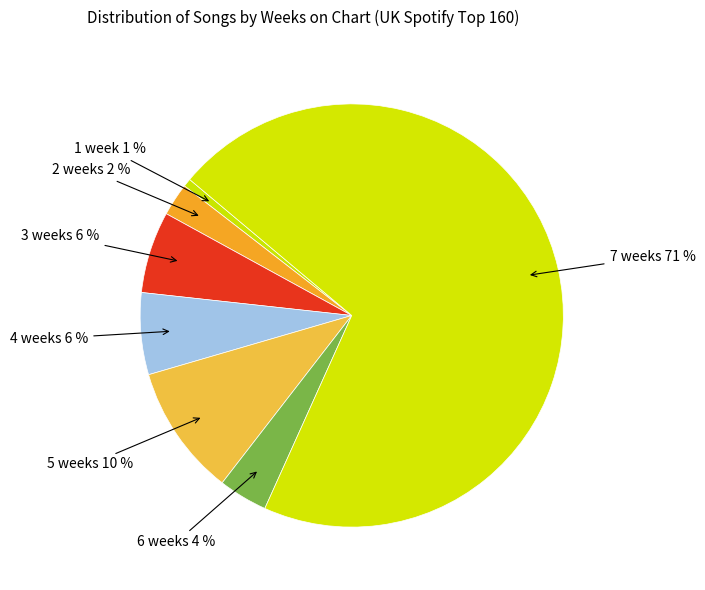

Which slice is the largest?

7 weeks